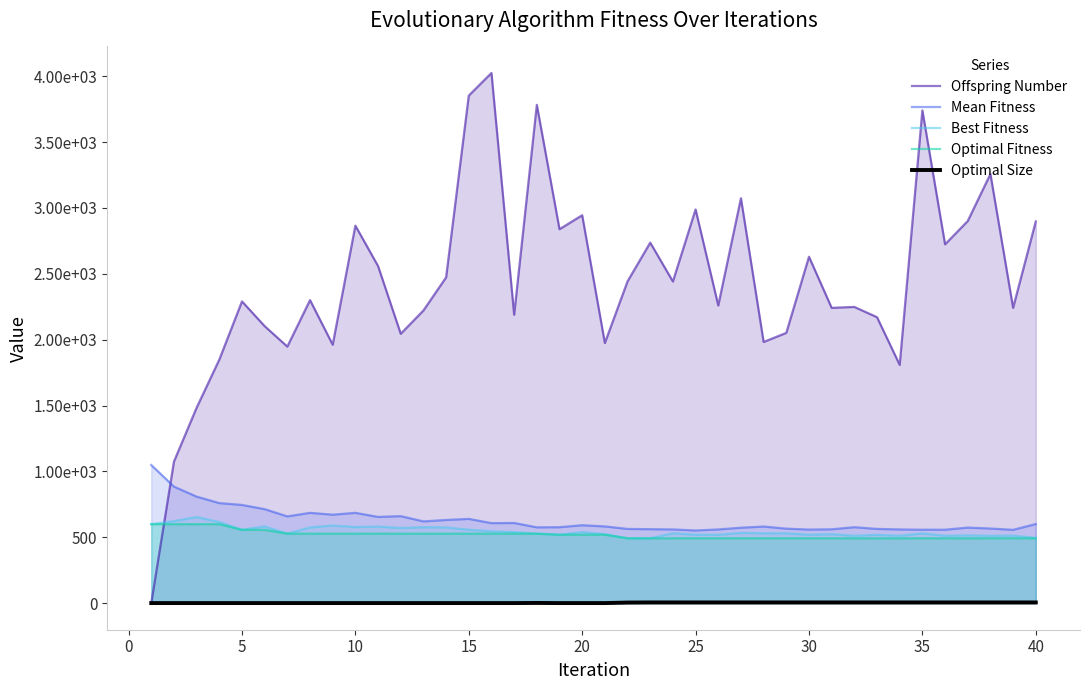

What is the difference between the second highest and minimum values in the Offspring Number series?

3853